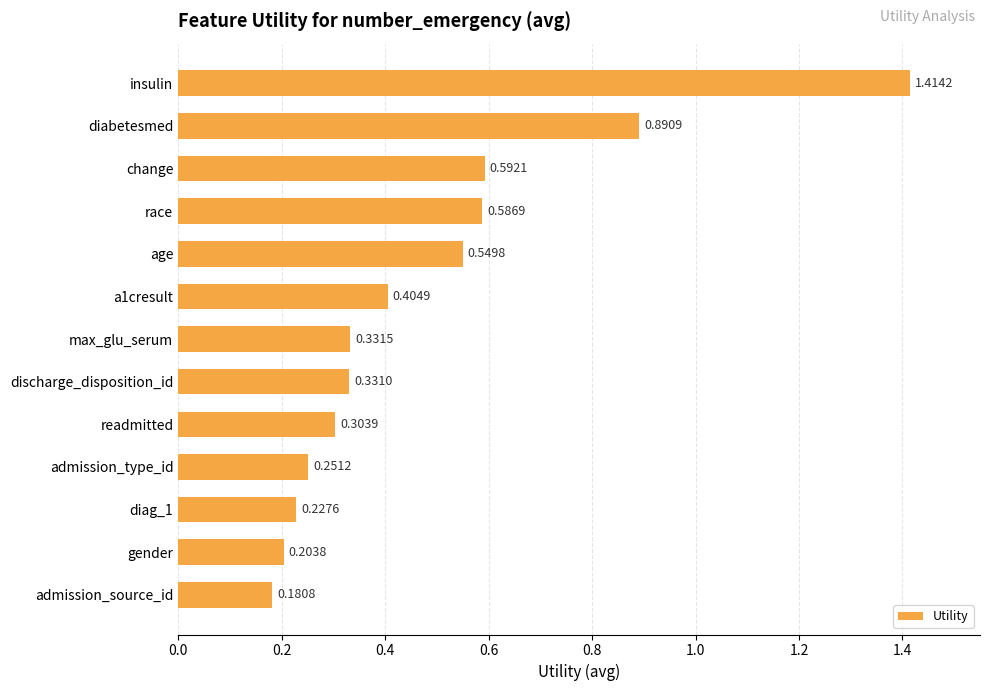

Which label corresponds to the largest value in the chart?

insulin